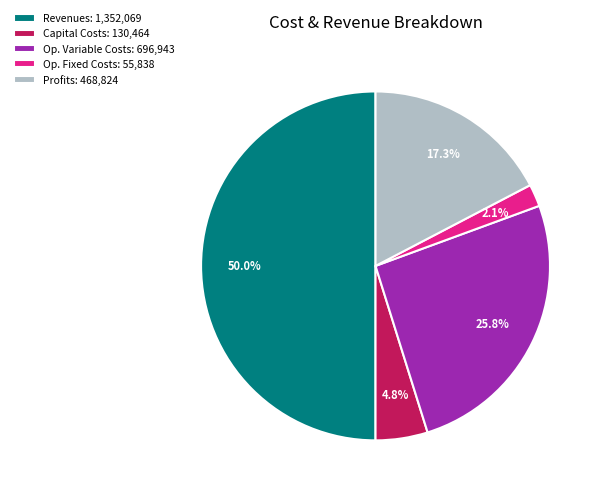

Do Revenues: 1,352,069 and Op. Variable Costs: 696,943 together represent more than half of the pie?

Yes